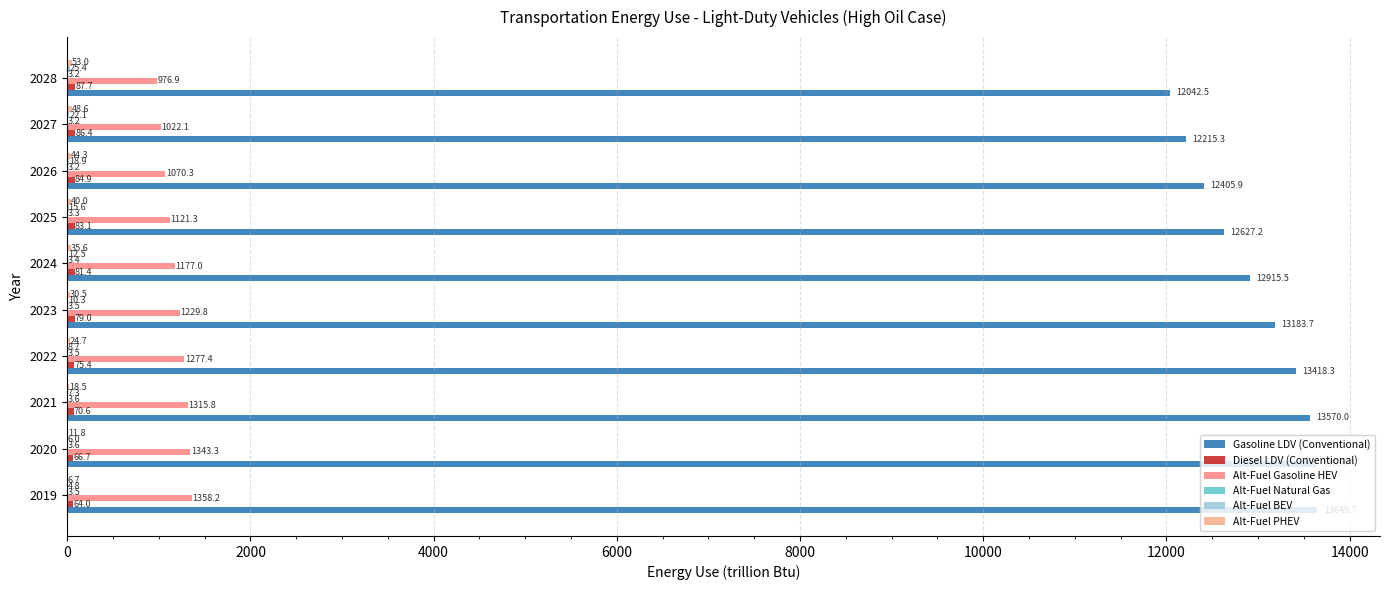

Count the number of categories in the chart.

10